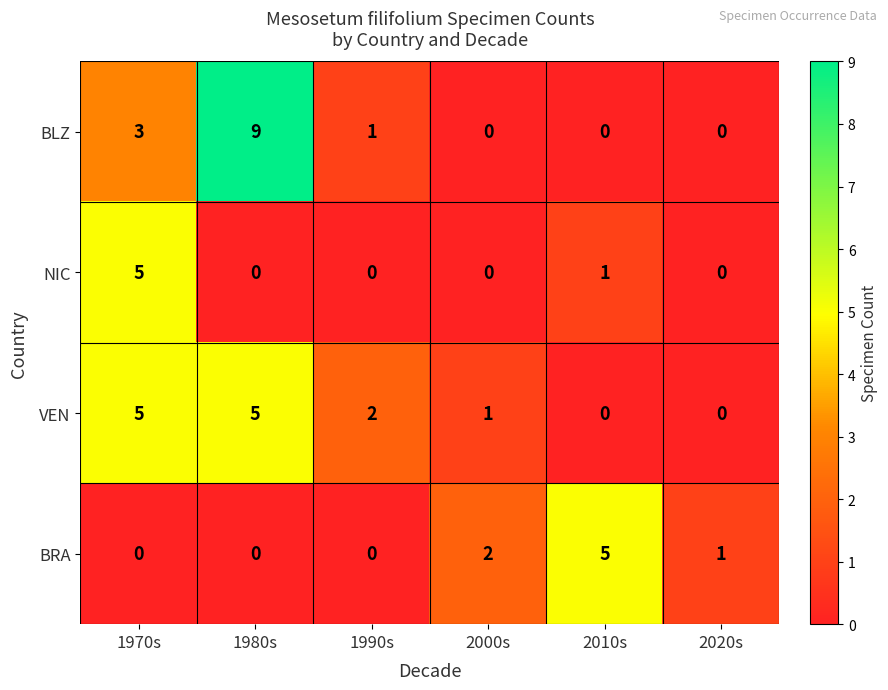

Where is BLZ nearest to the value 4?

1970s